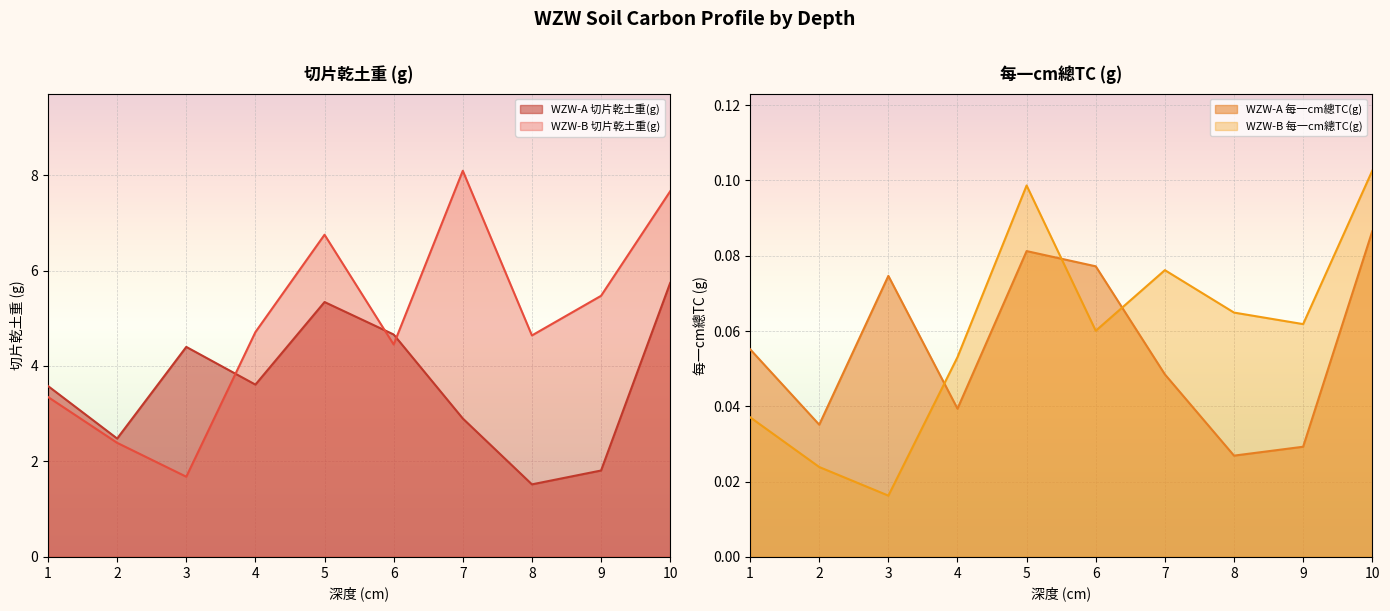

What is the highest value of the WZW-A 每一cm總TC(g) series?

0.1